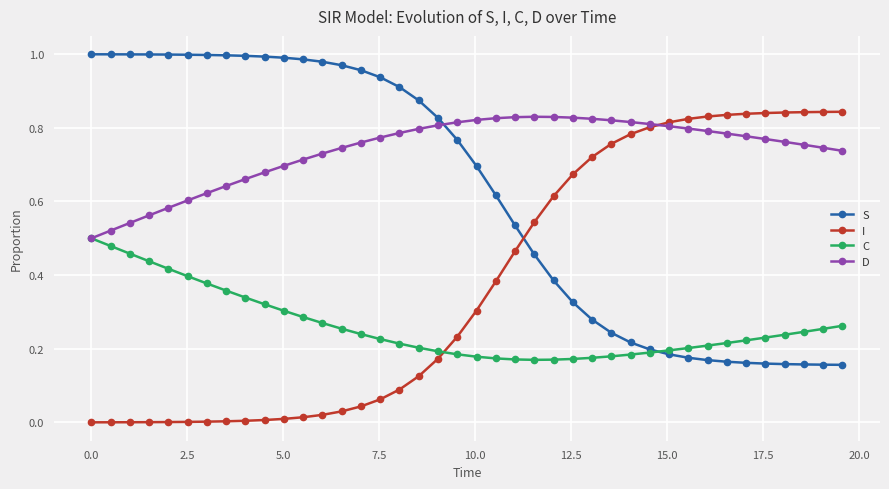

Rank the series by their average value, from lowest to highest.

C, I, S, D